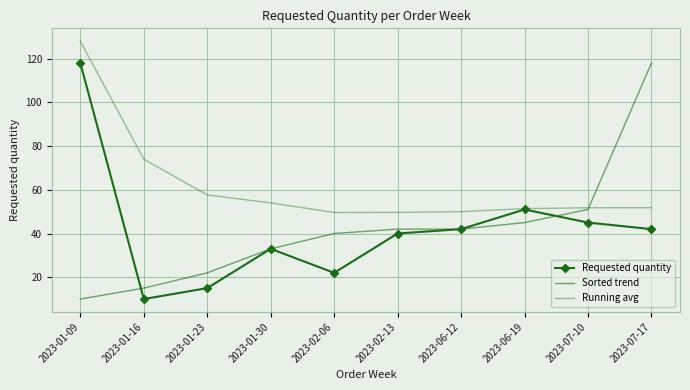

How many lines are shown in the chart?

3